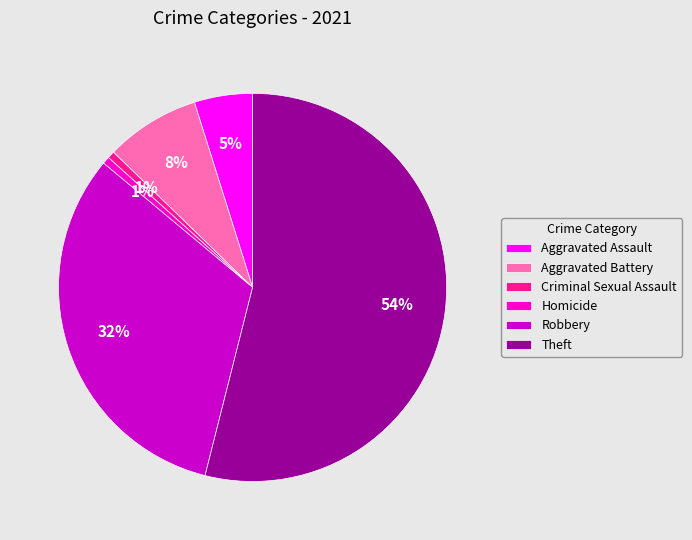

Between Aggravated Battery and Theft, which is larger?

Theft